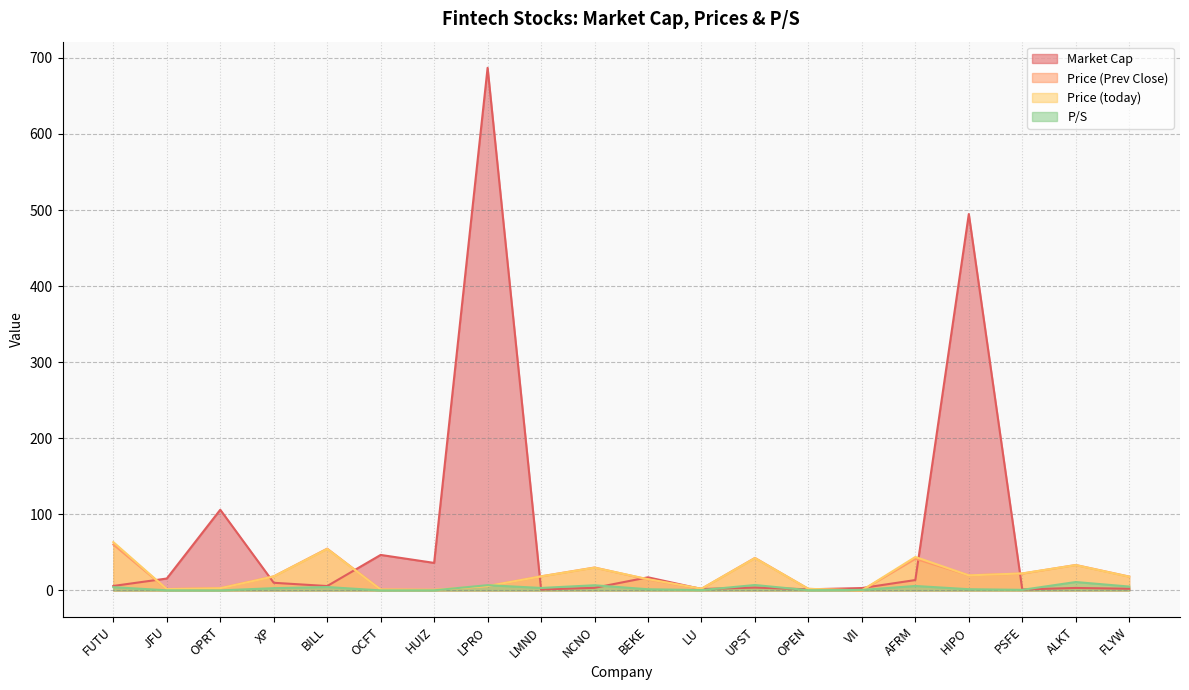

Reading left to right, transcribe all the data shown in this chart.

Market Cap: 5.9	15.7	106.1	10.1	5.8	46.7	36.2	686.9	1.3	3.5	17.3	1.9	3.8	1.5	3.2	13.7	494.7	1.4	3.3	2.3
Price (Prev Close): 60.4	1.8	3.0	18.6	55.0	1.3	0.8	5.7	18.6	30.2	14.4	2.2	42.8	2.1	0.1	41.7	19.9	22.2	33.5	18.3
Price (today): 63.6	1.8	3.0	18.4	54.6	1.3	0.9	5.8	18.5	30.0	14.8	2.3	42.5	2.1	0.1	44.0	19.9	22.4	33.3	18.1
P/S: 4.3	0.2	0.1	3.0	4.5	0.1	0.2	7.0	3.3	6.8	1.6	0.5	7.2	0.3	0.7	5.9	1.7	0.8	11.1	5.1